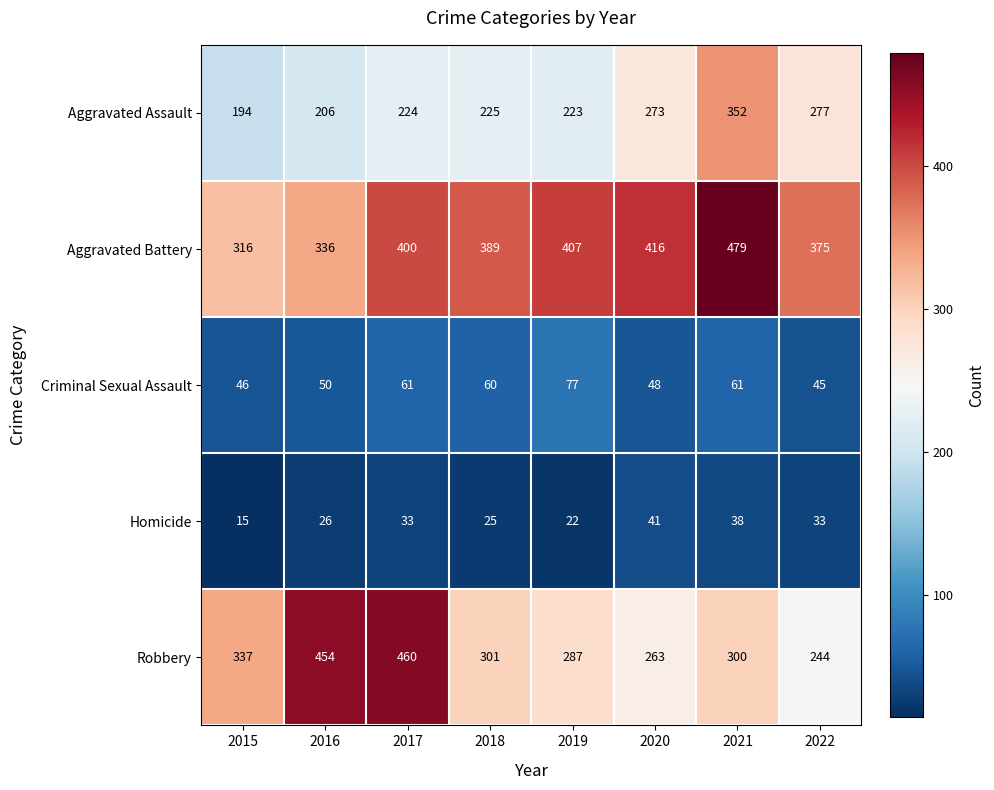

At 2015, list the series in order from largest to smallest.

Robbery, Aggravated Battery, Aggravated Assault, Criminal Sexual Assault, Homicide